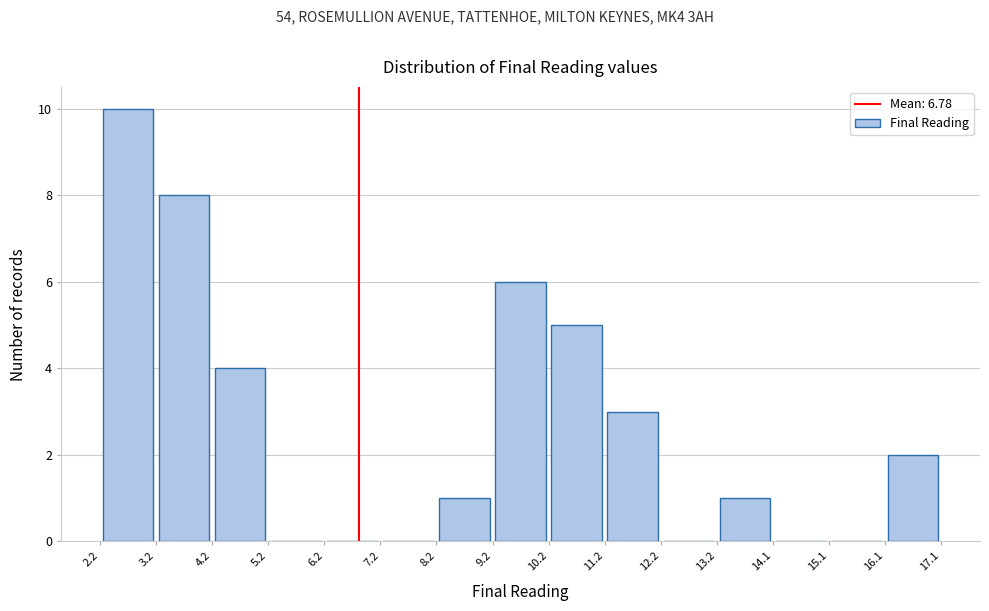

Which range on the x-axis has the tallest bar?

2.2 to 3.2